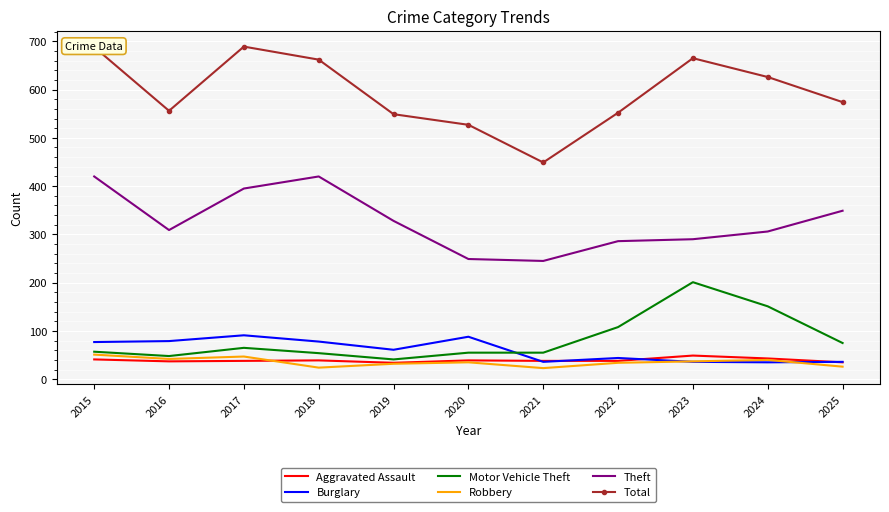

After their last crossing, which series has the higher values: Aggravated Assault or Robbery?

Aggravated Assault